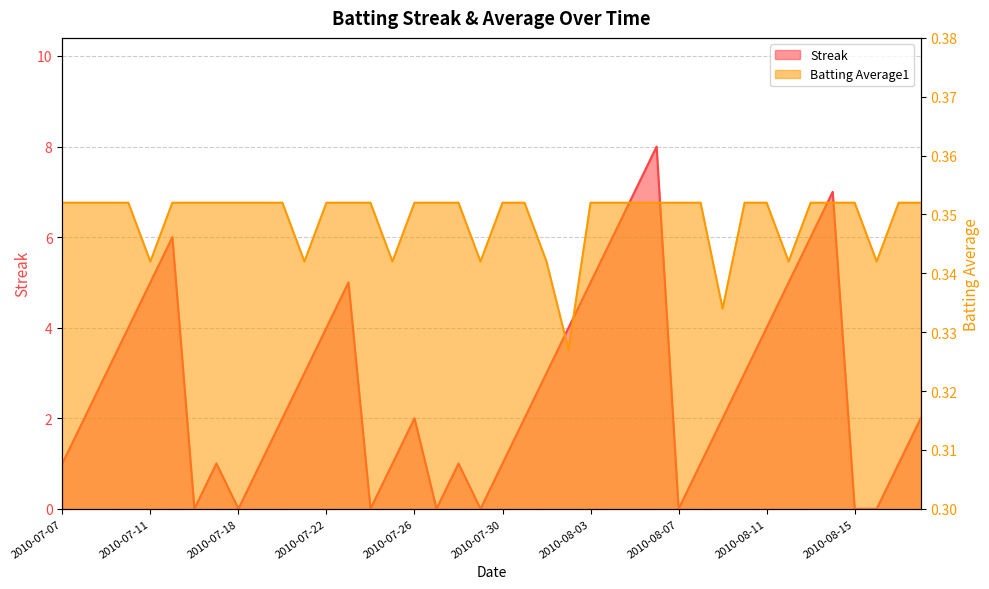

At 2010-08-10, list the series in order from smallest to largest.

Batting Average1, Streak